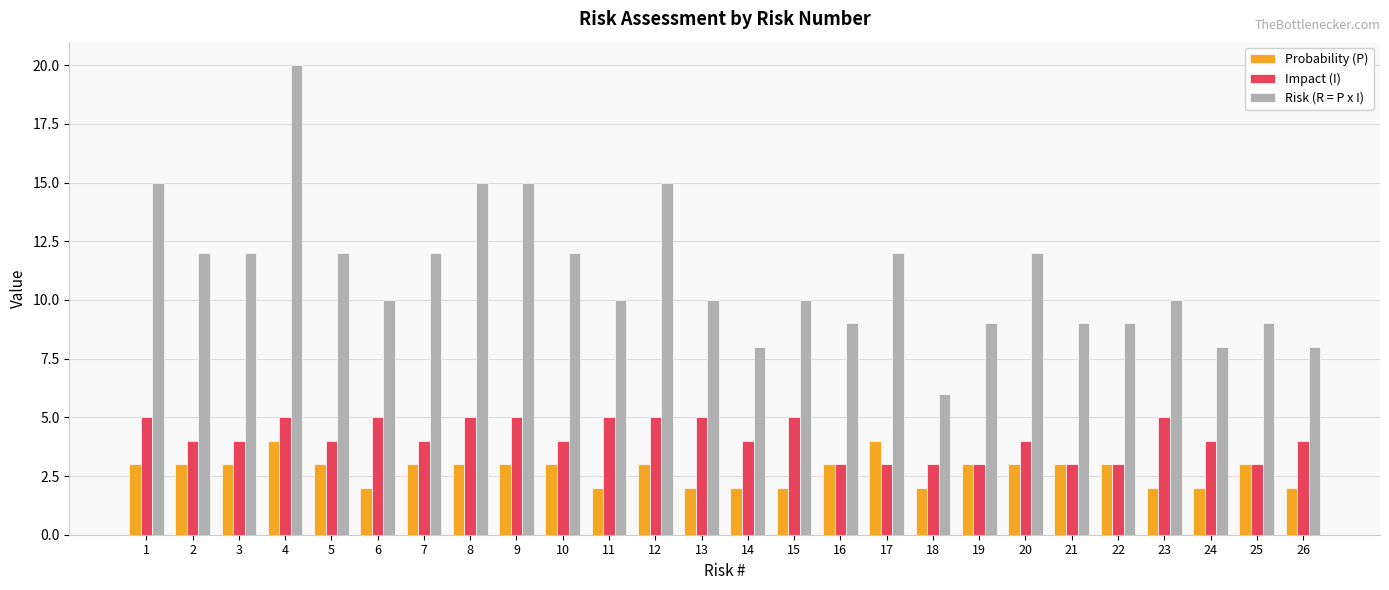

What is the difference between the highest and lowest values at 25?

6